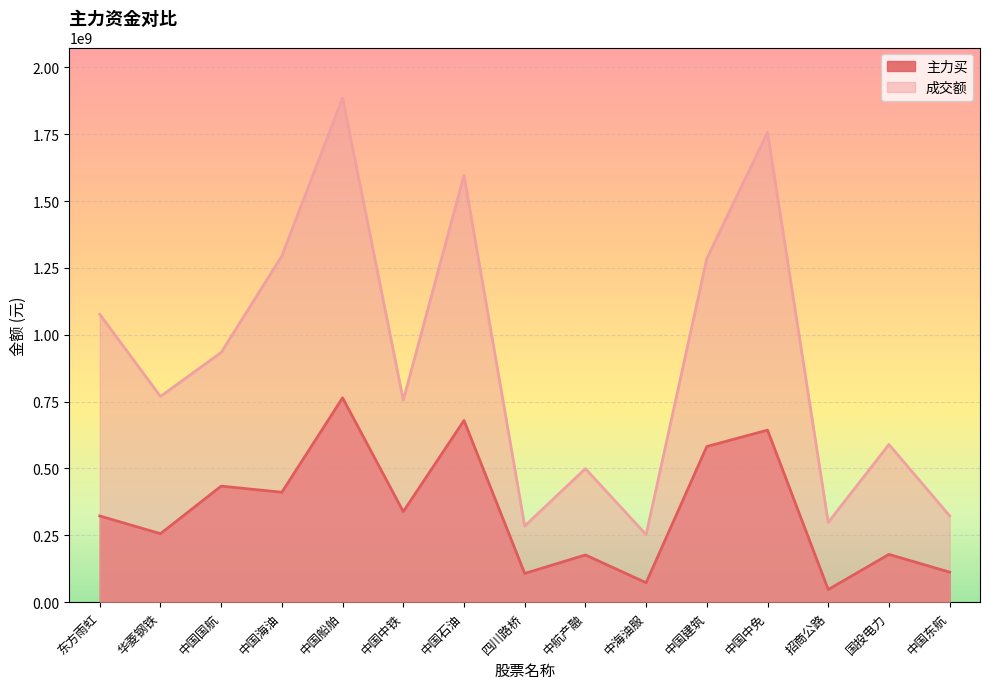

What is the difference between the highest and lowest values at 国投电力?

411113414